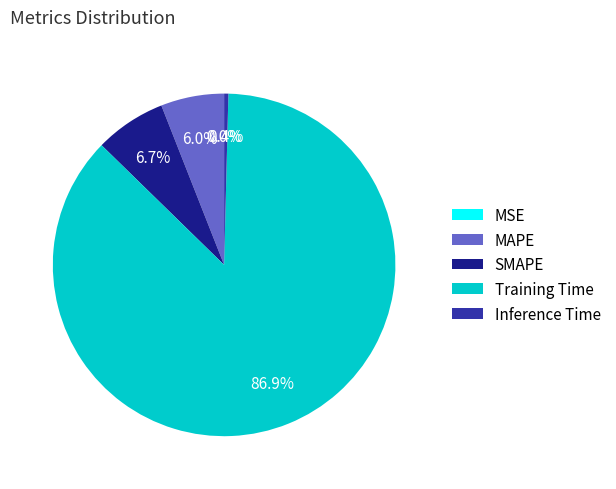

To the nearest percent, what is the average slice percentage?

20%